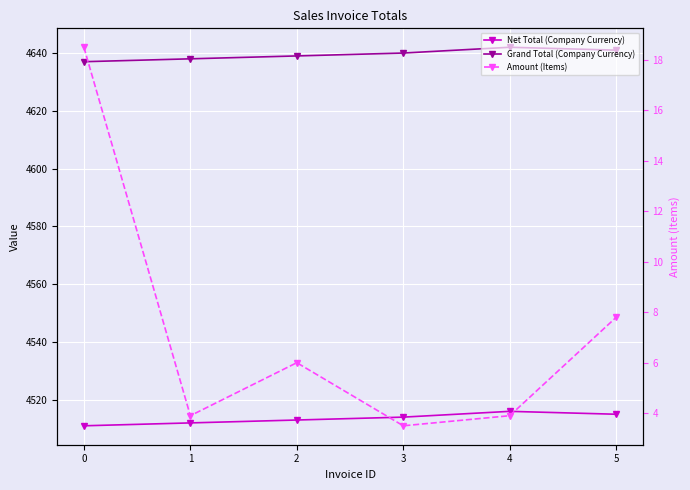

Which series has the widest spread of values?

Amount (Items)